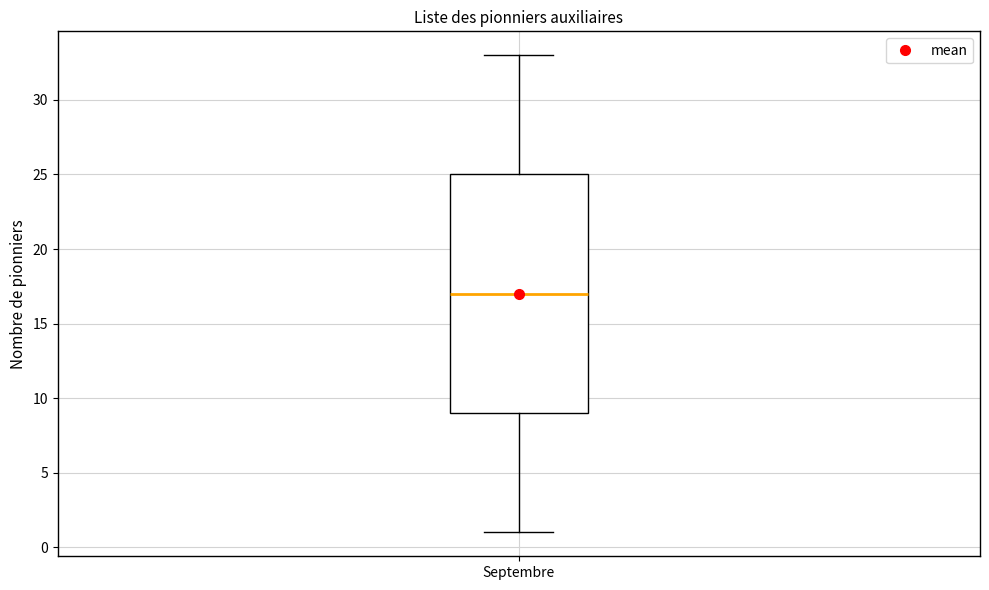

Where does the lower whisker of the box for Septembre end on the y-axis? The values are not printed on the chart, so give them approximately, as read against the axis.

1